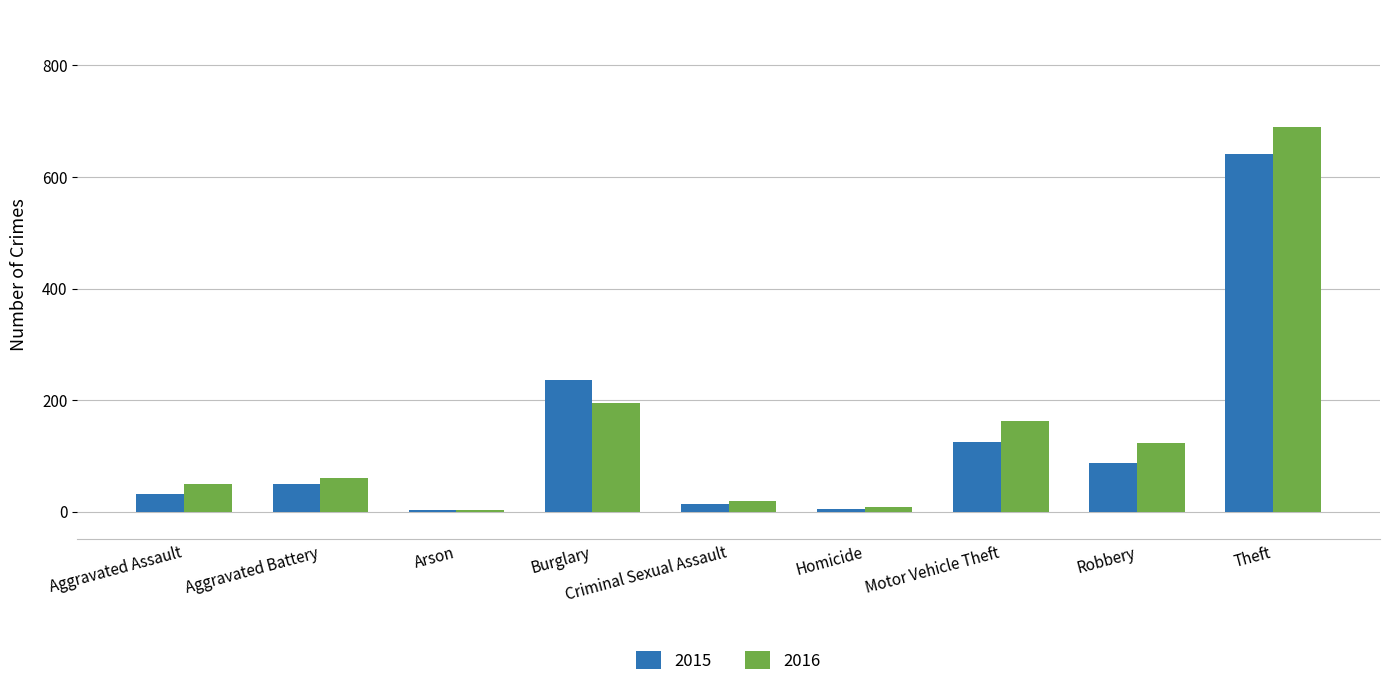

What is the value of the 2015 bar at the 4th from the left?

236